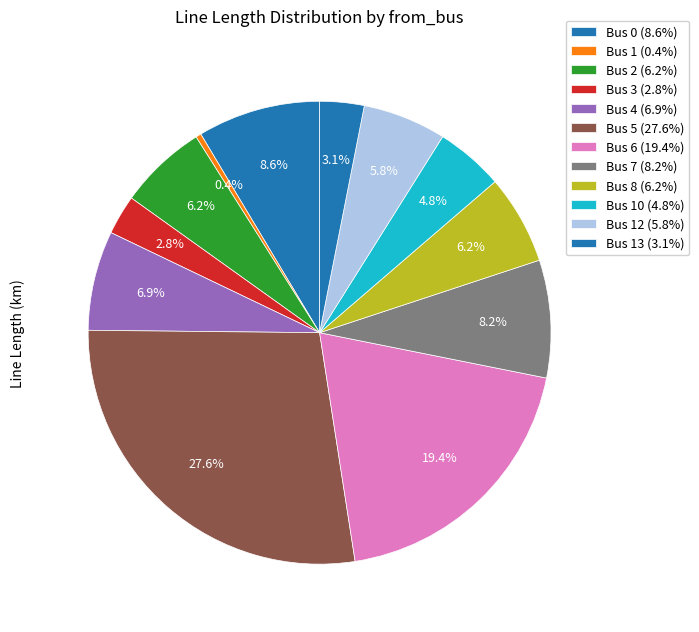

Does any single category account for the majority?

No